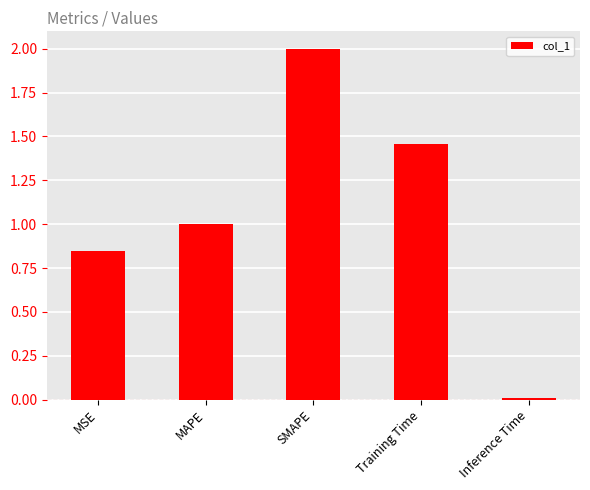

Which label corresponds to the smallest value in the chart?

Inference Time